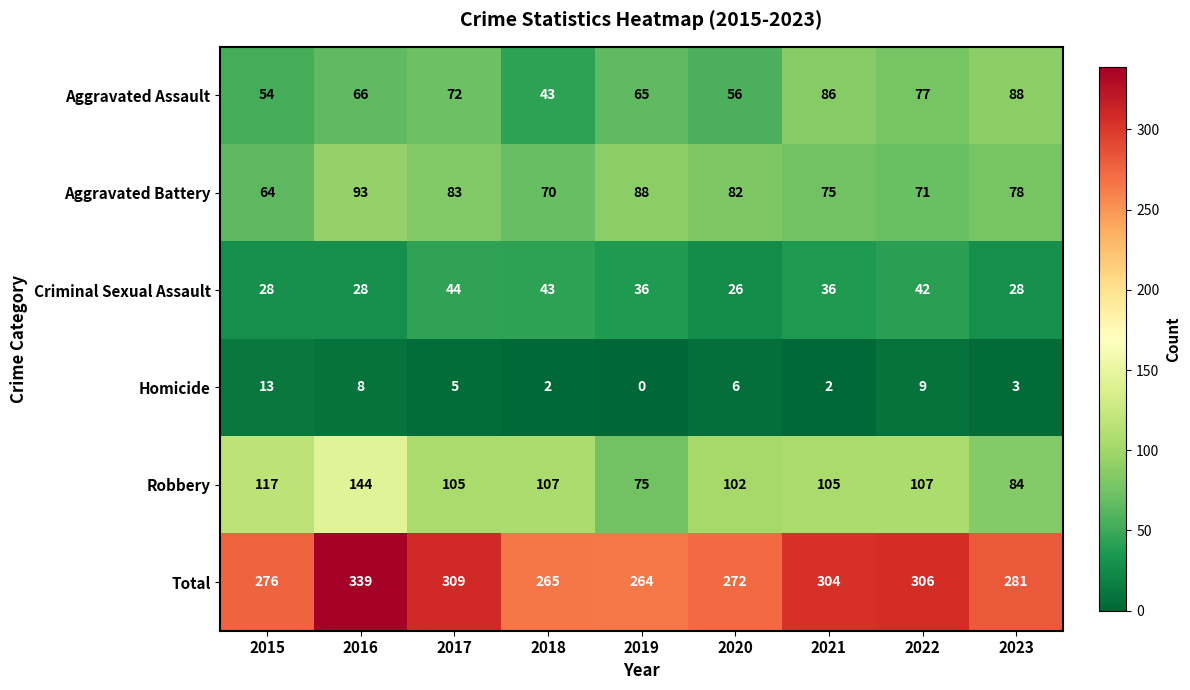

What is the average value of the Robbery series?

105